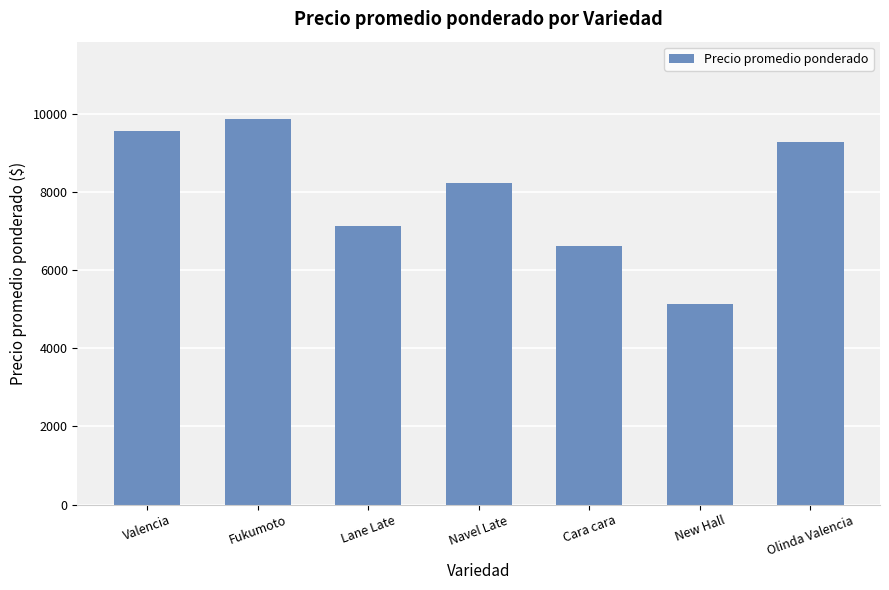

Does the chart contain any negative values?

No